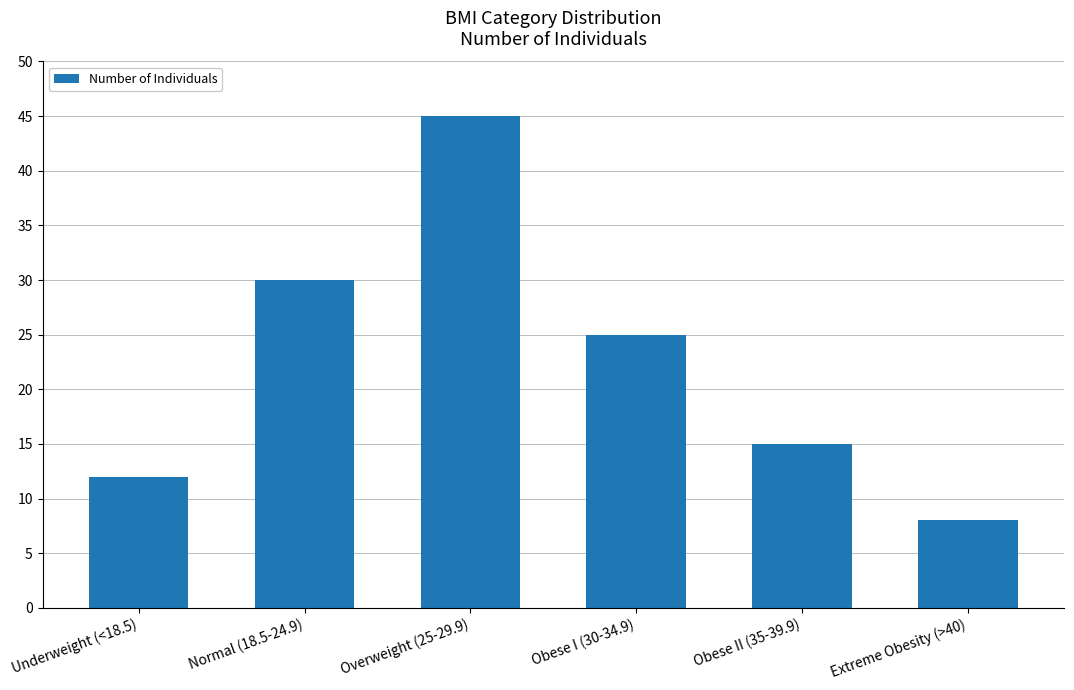

Where is the data nearest to the value 26?

Obese I (30-34.9)